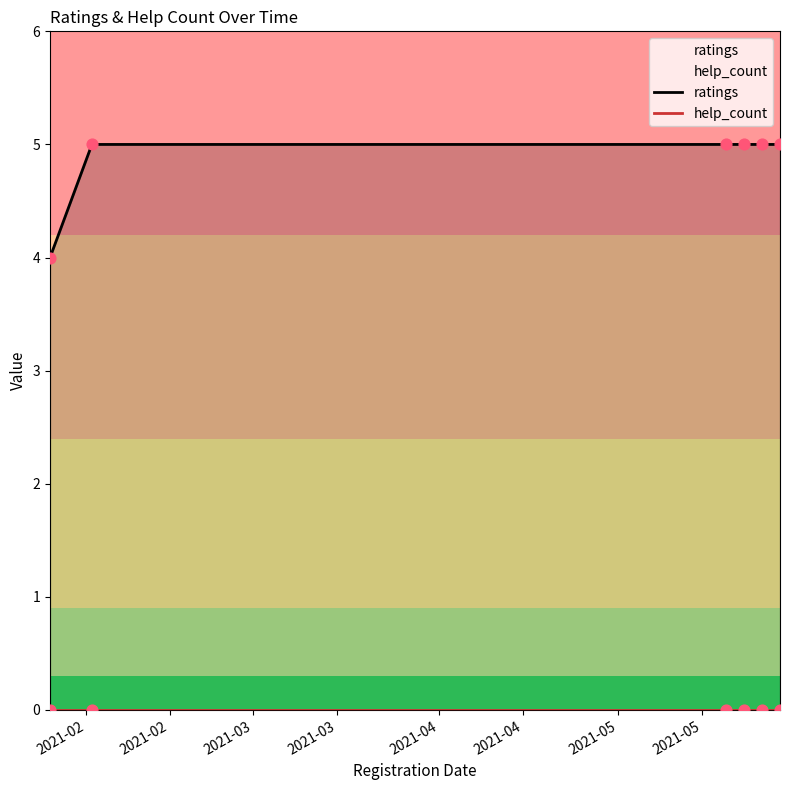

At how many categories does at least one series exceed 1?

6